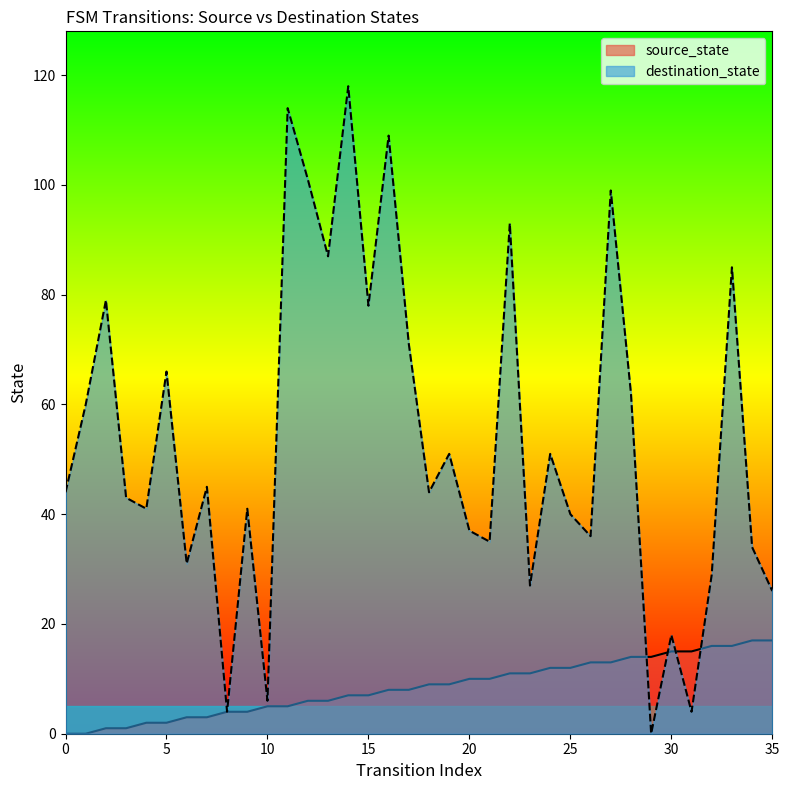

At which label does destination_state first exceed 44?

1